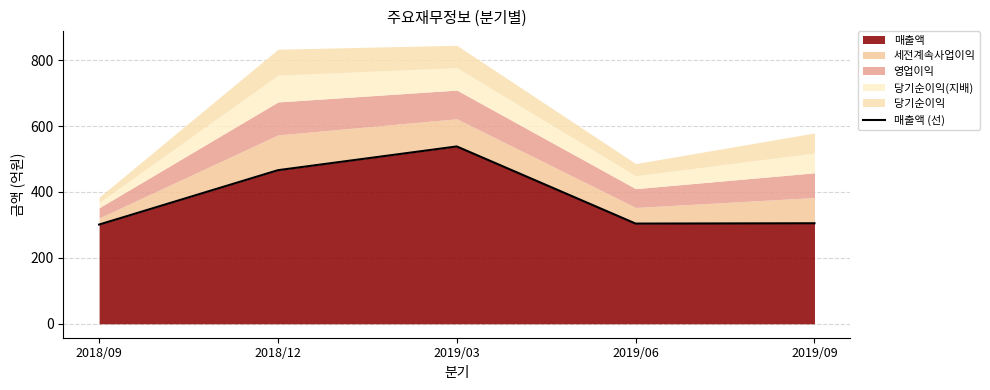

What position from the left is 2018/12?

2